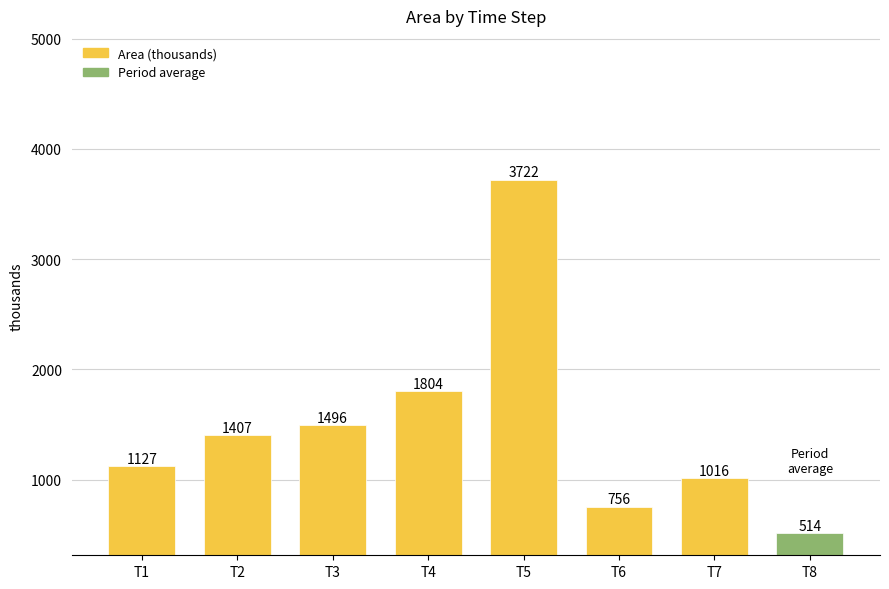

What is the difference between the maximum and minimum values?

2966